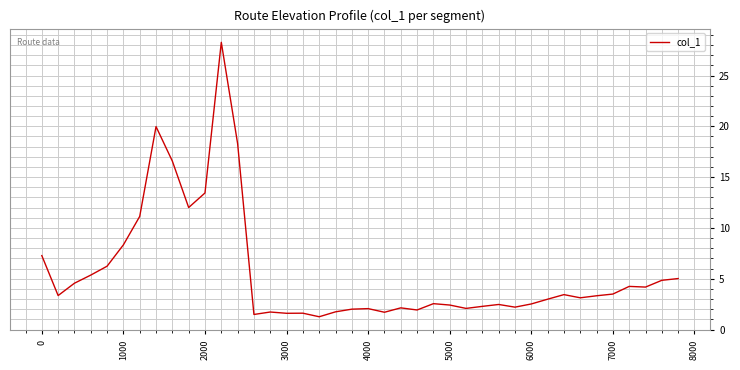

What is the minimum value shown in the chart?

1.3